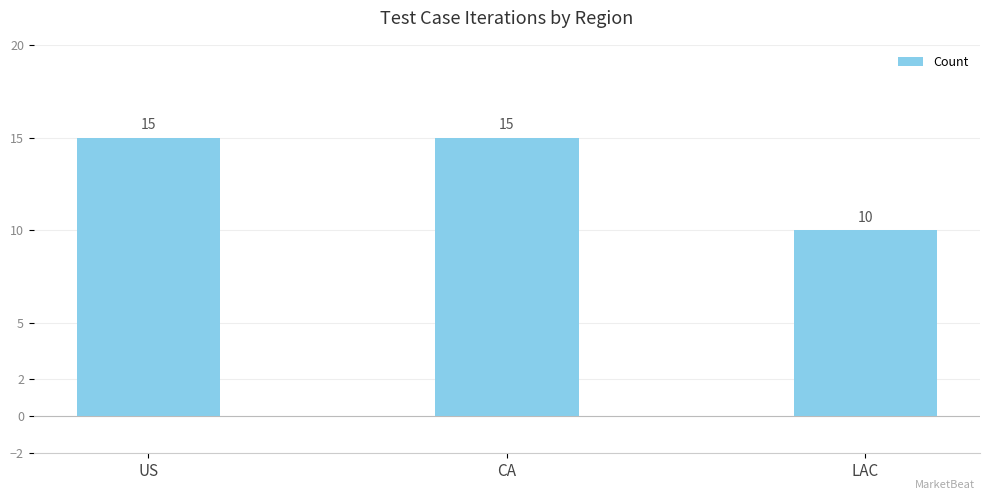

The value at LAC is 16. True or false?

False